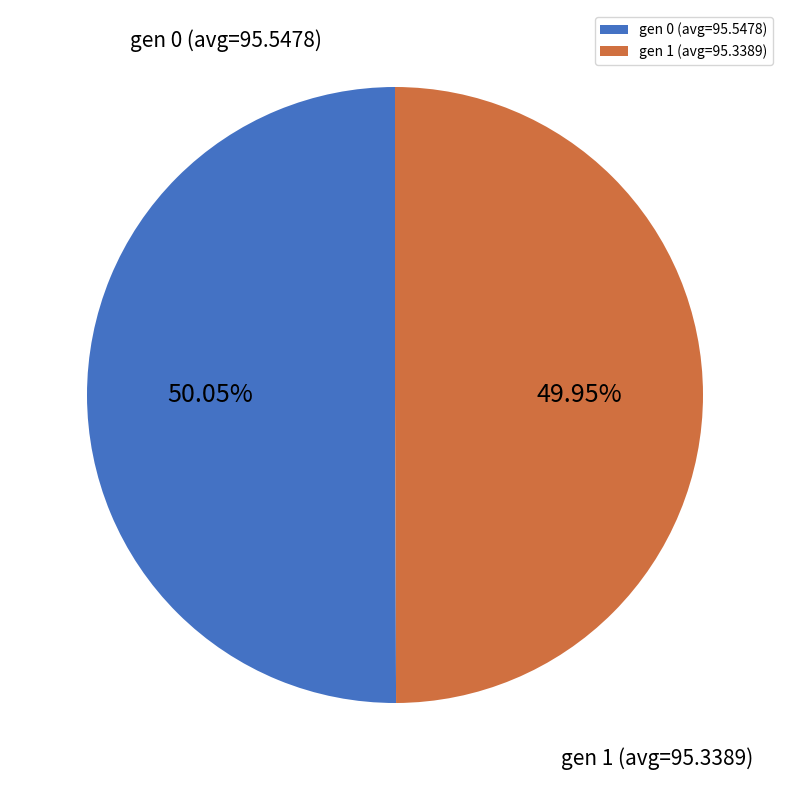

Is there any slice that represents more than half of the pie?

Yes